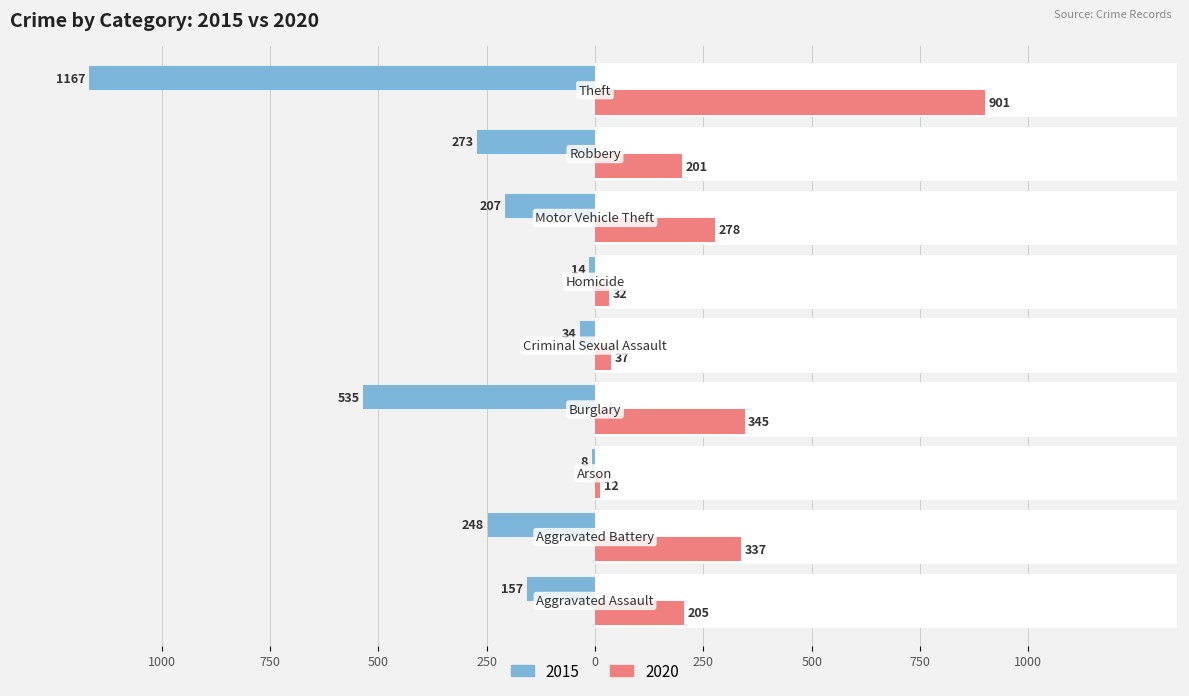

What is the difference between the maximum and minimum values in the 2015 series?

1159